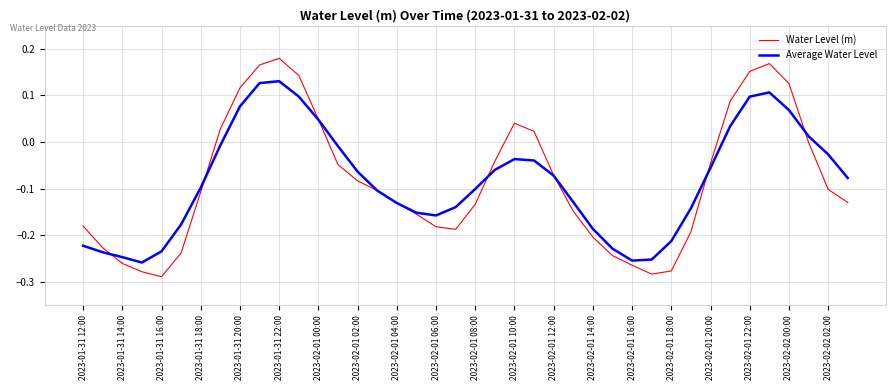

Which series has the widest spread of values?

Water Level (m)